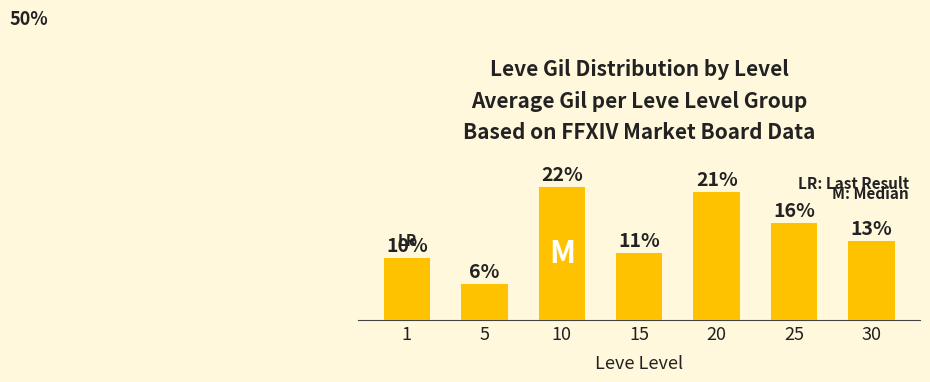

What is the sum of all values?

100.0